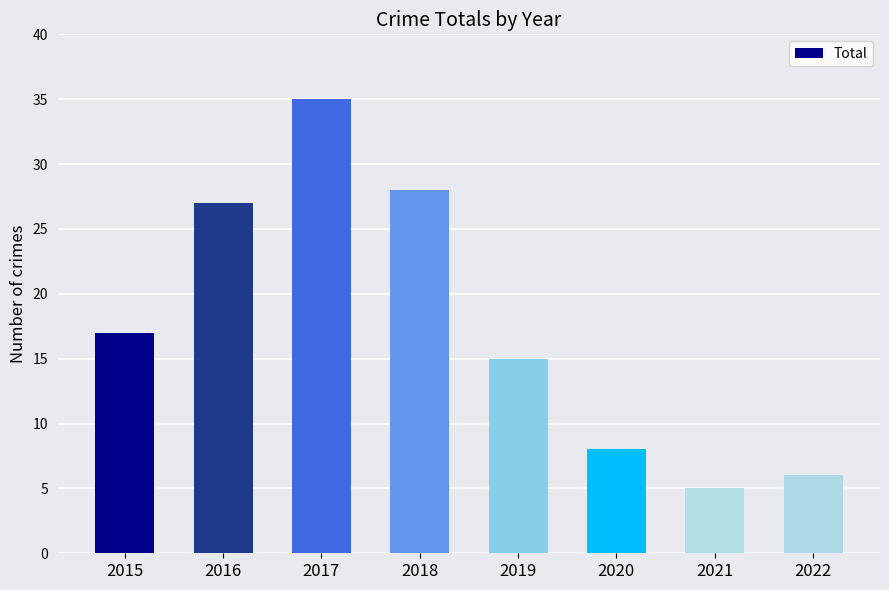

Reading right to left, extract all data points from this chart.

6	5	8	15	28	35	27	17